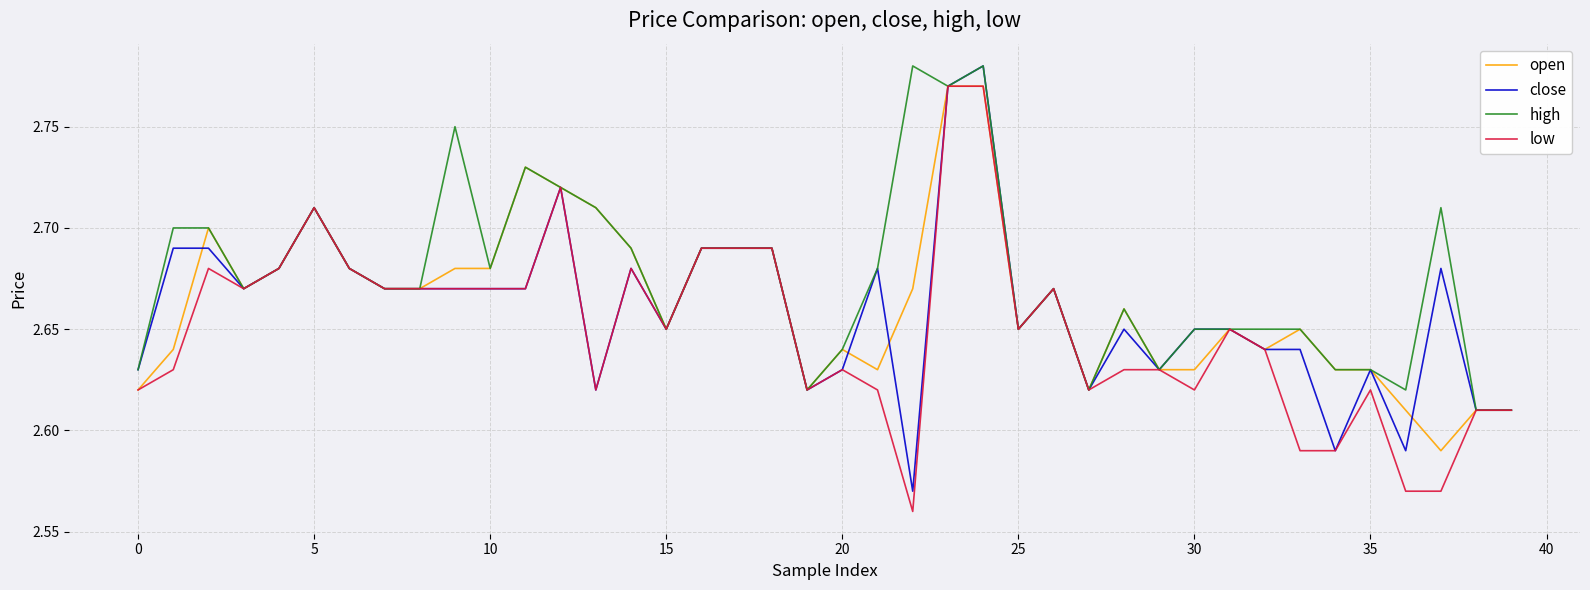

Which series has the largest total across all categories?

high